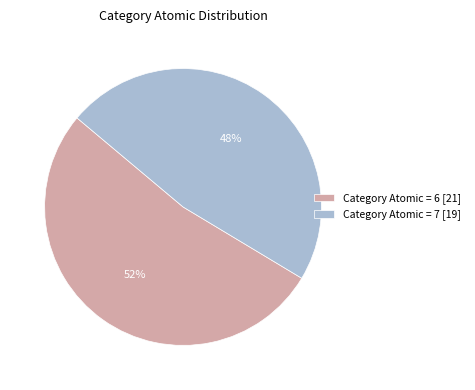

What is the ratio of the value at Category Atomic = 7 [19] to the value at Category Atomic = 6 [21]?

0.9